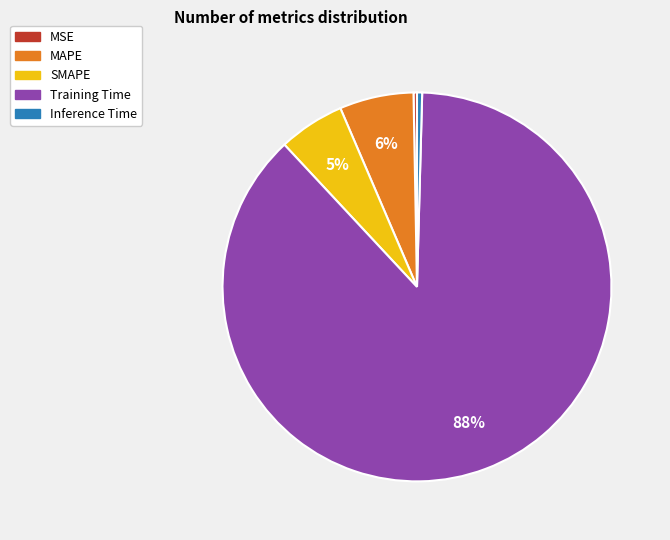

To the nearest percent, what is the average slice percentage?

20%